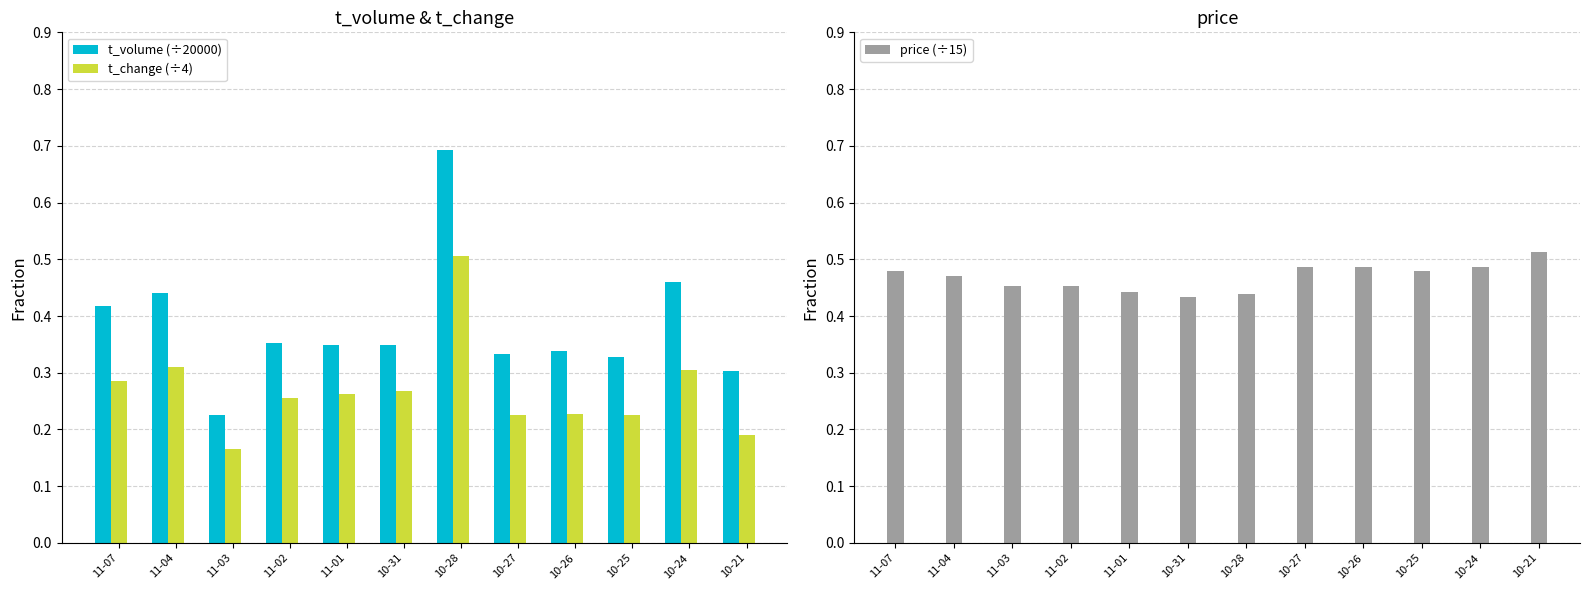

What is the label of the 10th bar from the right?

11-03